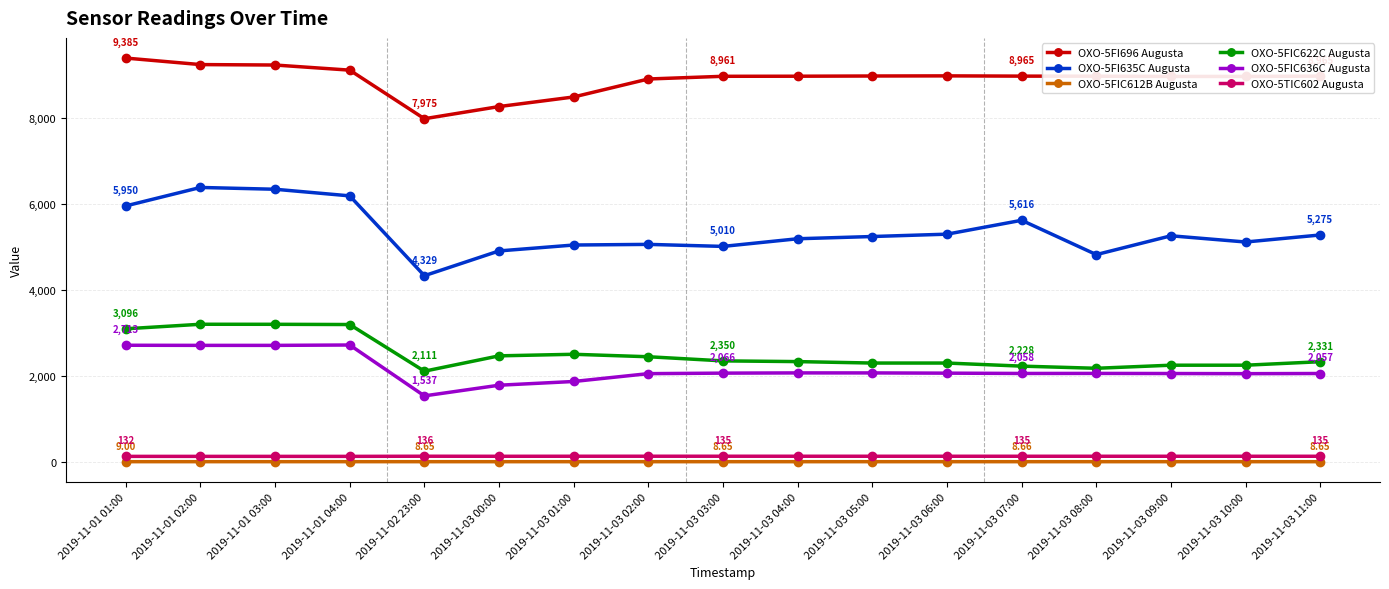

True or false: OXO-5FI696 Augusta has a value of 8963.2 at 2019-11-03 04:00.

True